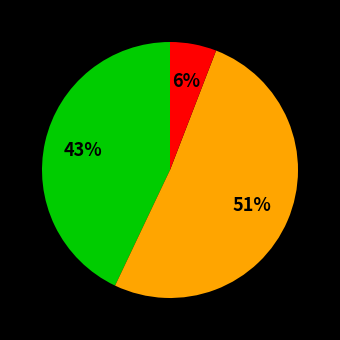

Is there a majority slice in this chart?

Yes